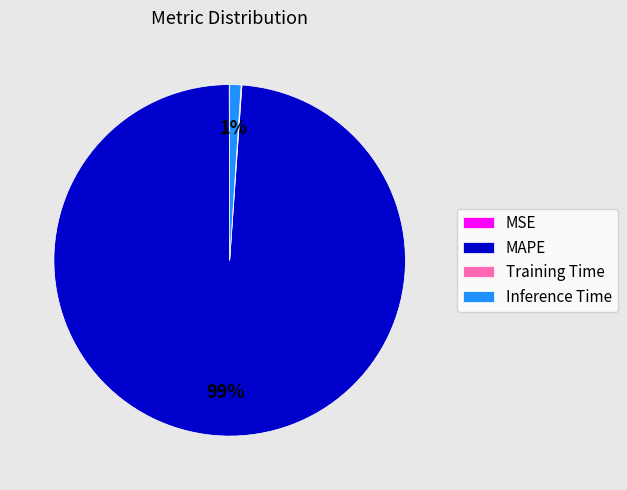

To the nearest percent, what percentage of the pie is Inference Time?

1%